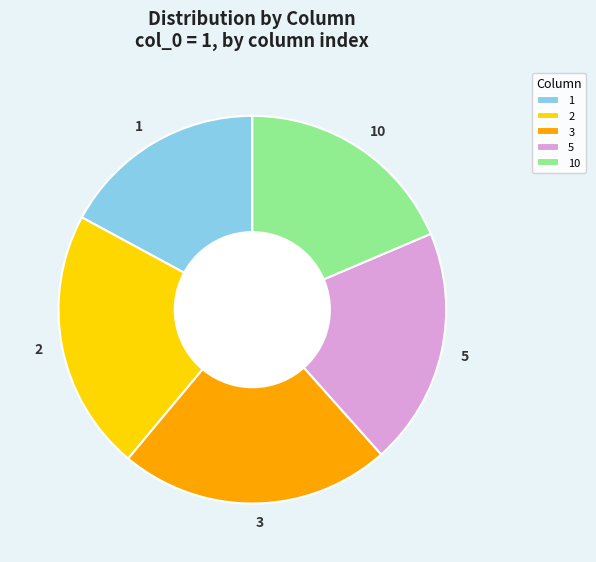

Is it true that 1 is 24% of the pie?

False